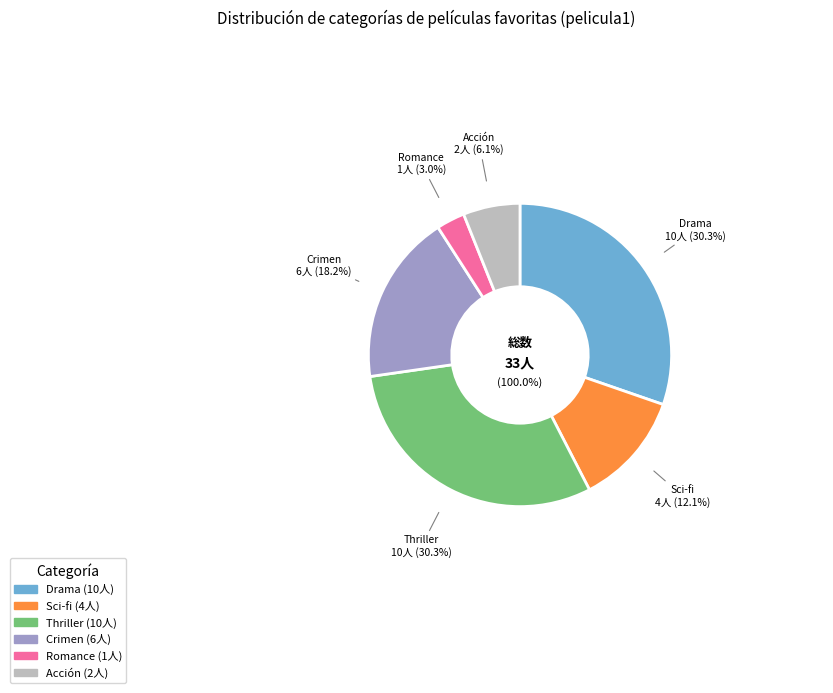

What percentage is NOT represented by Crimen?

81.8%